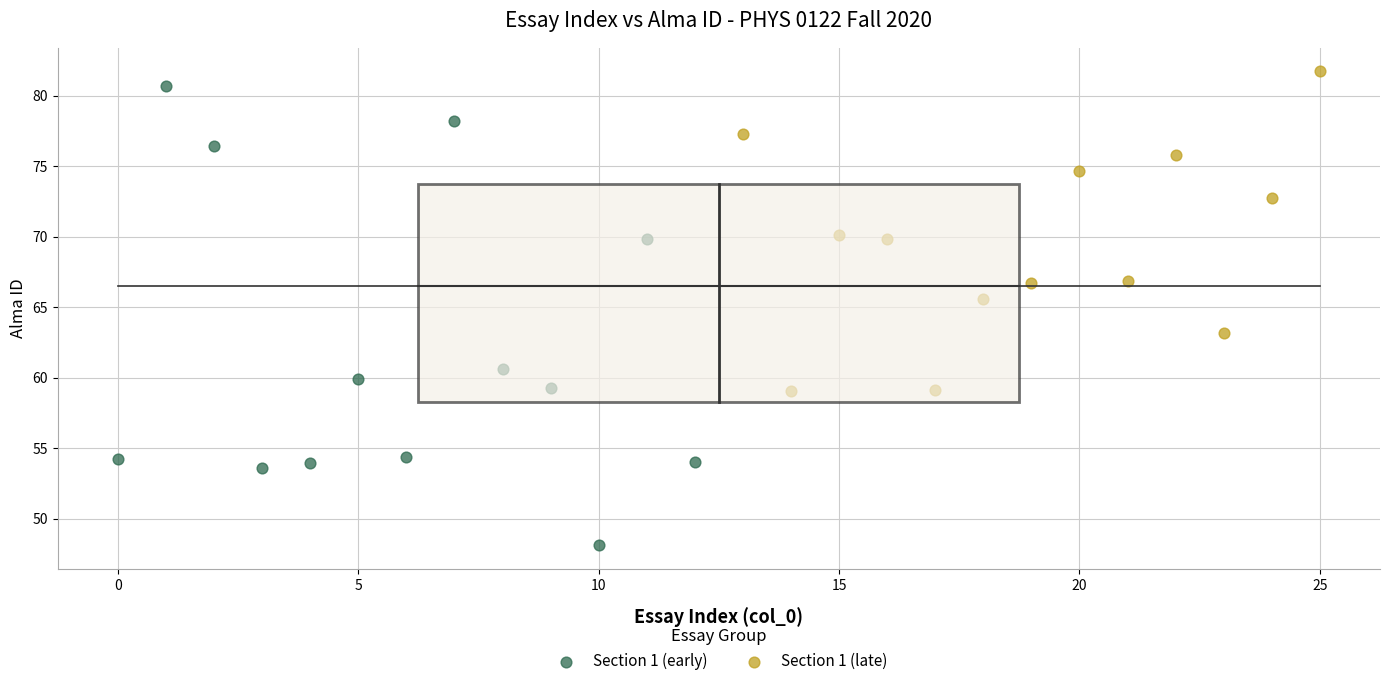

Which series has the largest Y range (max minus min)?

Section 1 (early)